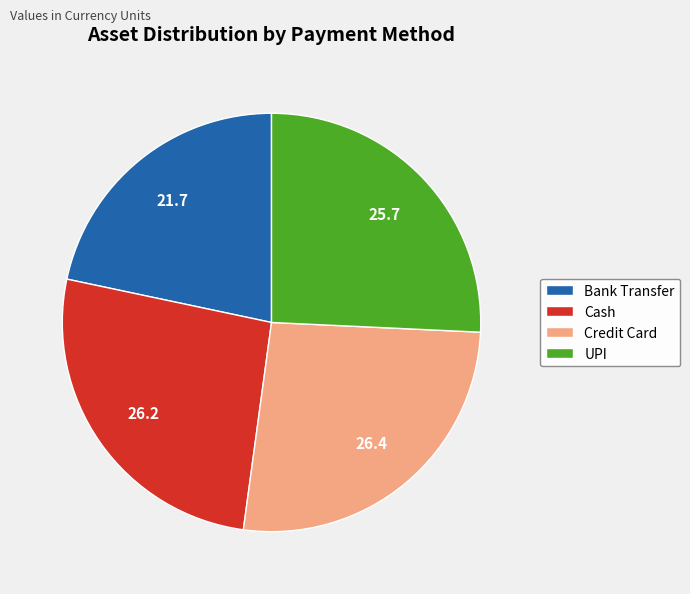

Is there any slice that represents more than half of the pie?

No